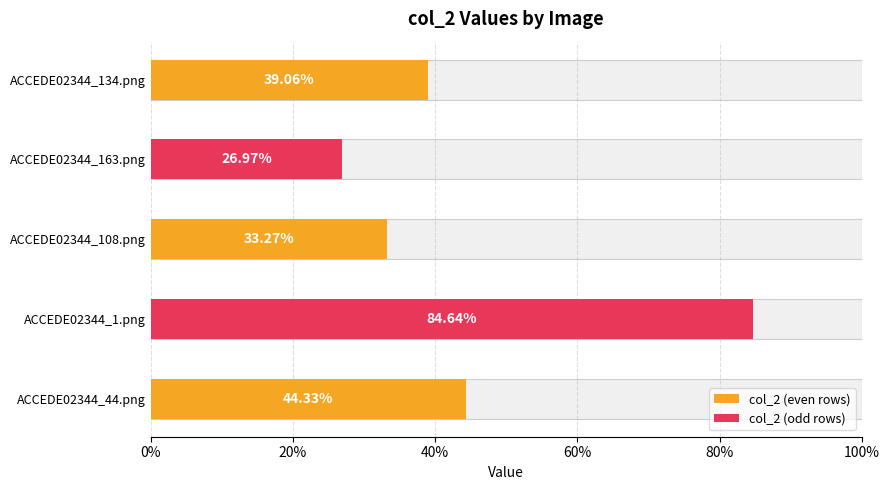

Between ACCEDE02344_108.png and ACCEDE02344_134.png, which is larger?

ACCEDE02344_134.png